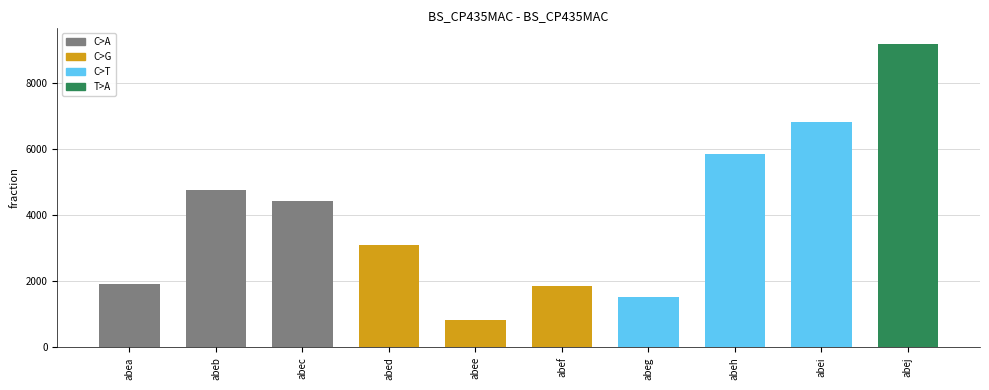

The chart shows a value of 9903 at abeh. True or false?

False